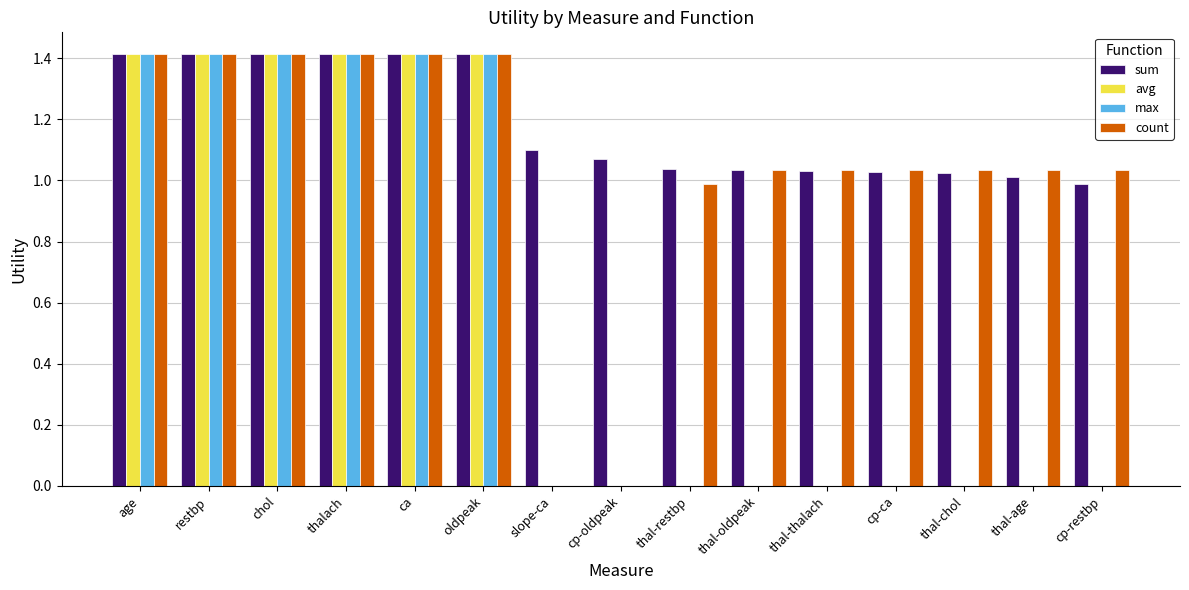

Between cp-oldpeak and thal-age, which series saw the biggest shift?

count